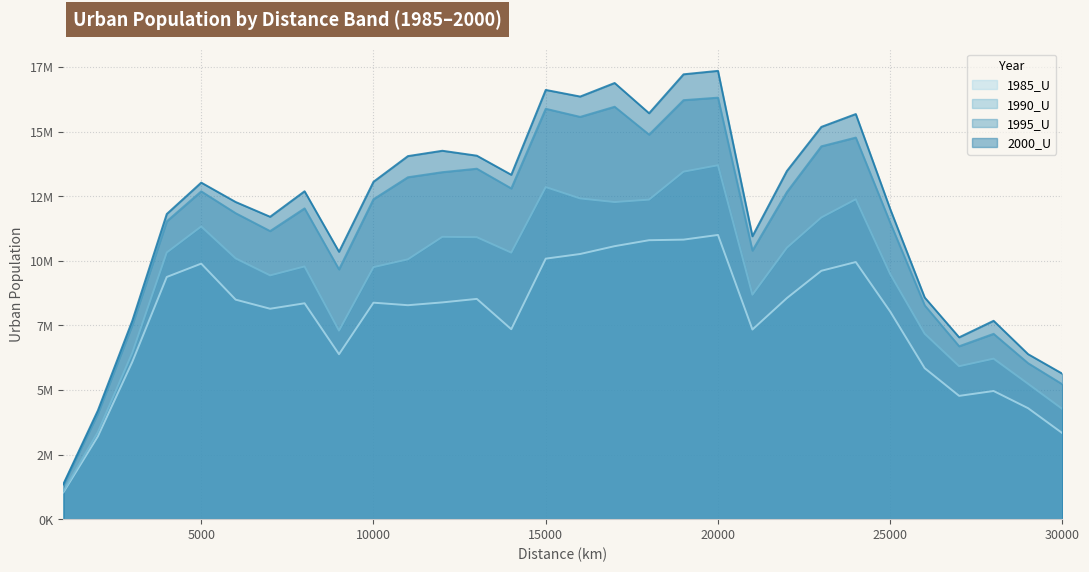

Rank the series at 20000 from highest to lowest value.

2000_U, 1995_U, 1990_U, 1985_U